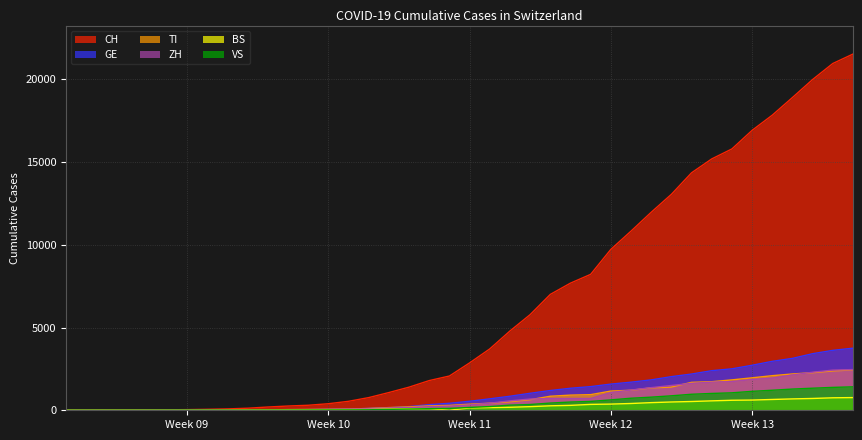

What is the maximum value for ZH?

2461